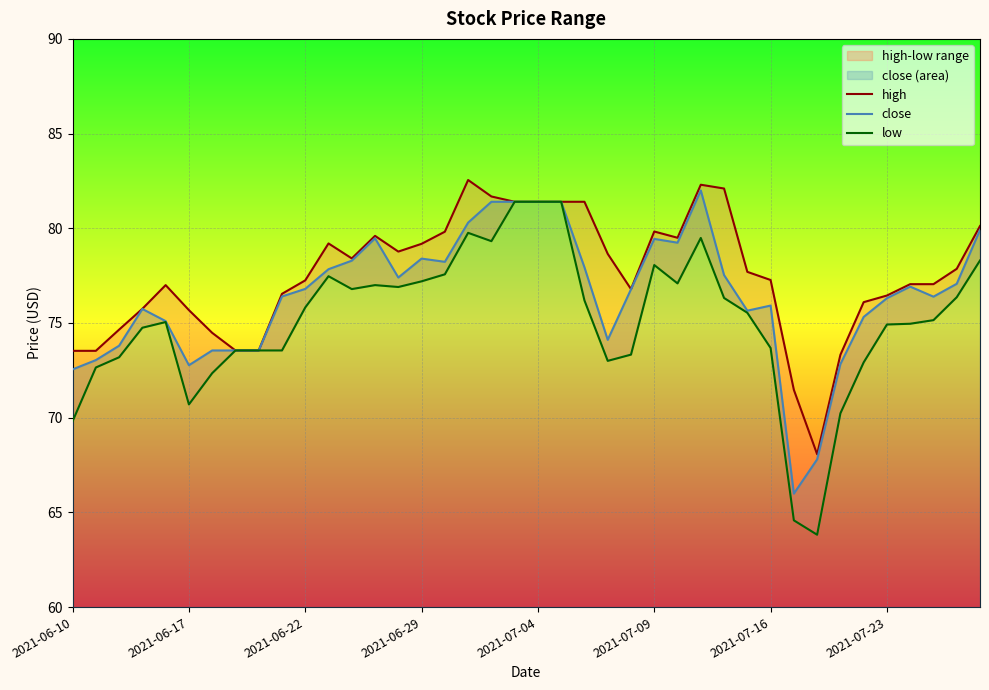

The high series shows 79.5 at 26. True or false?

True